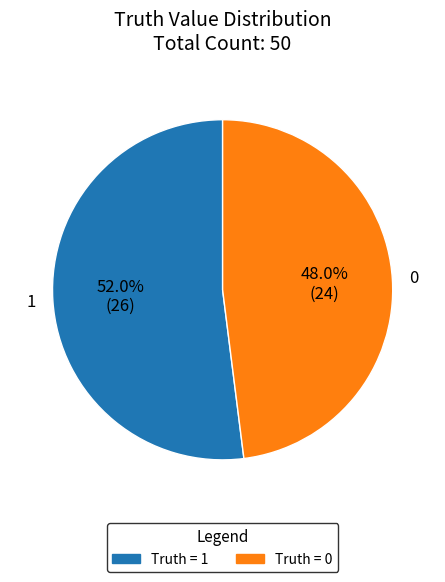

Approximately how many times larger is the value at 0 compared to 1?

0.9